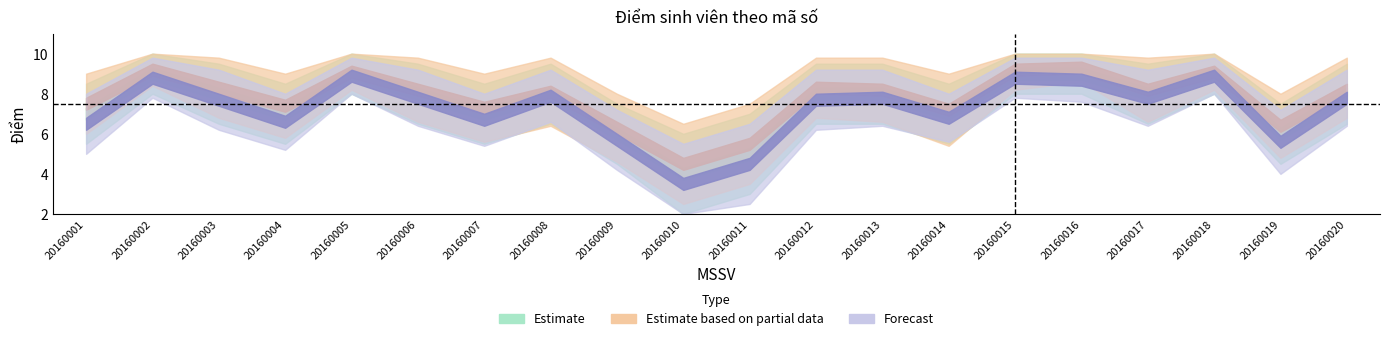

Which category has the highest value in the Forecast series?

20160005